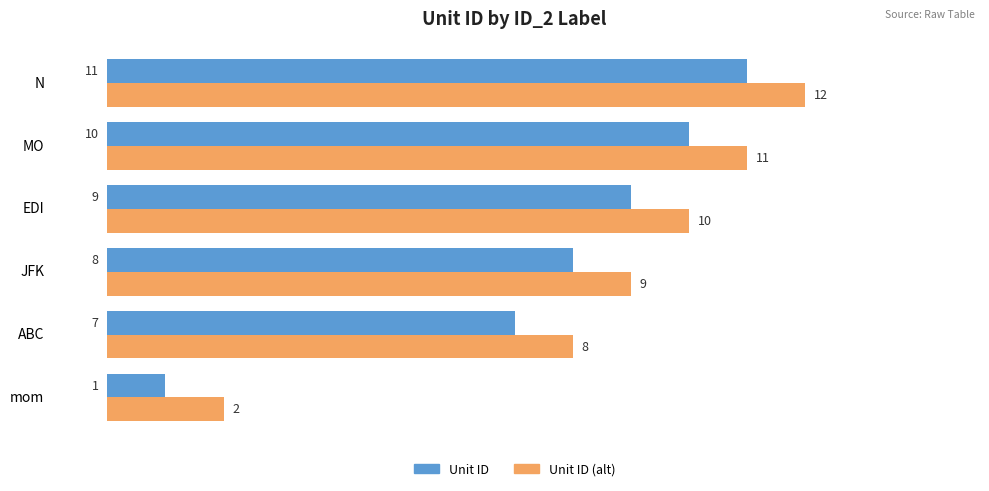

At which category is the sum across all series the highest?

N